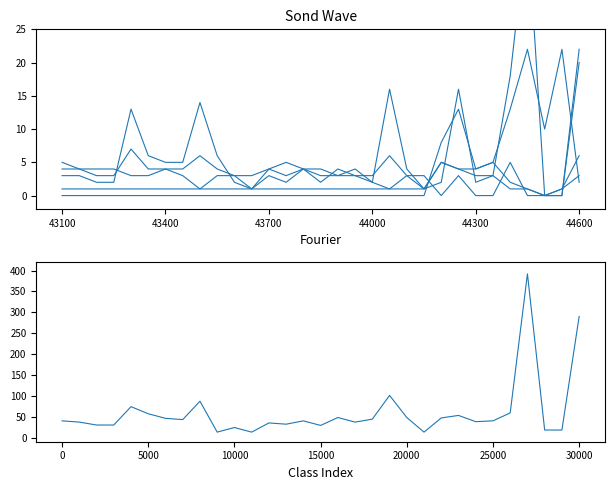

Does the chart have visible grid lines?

No